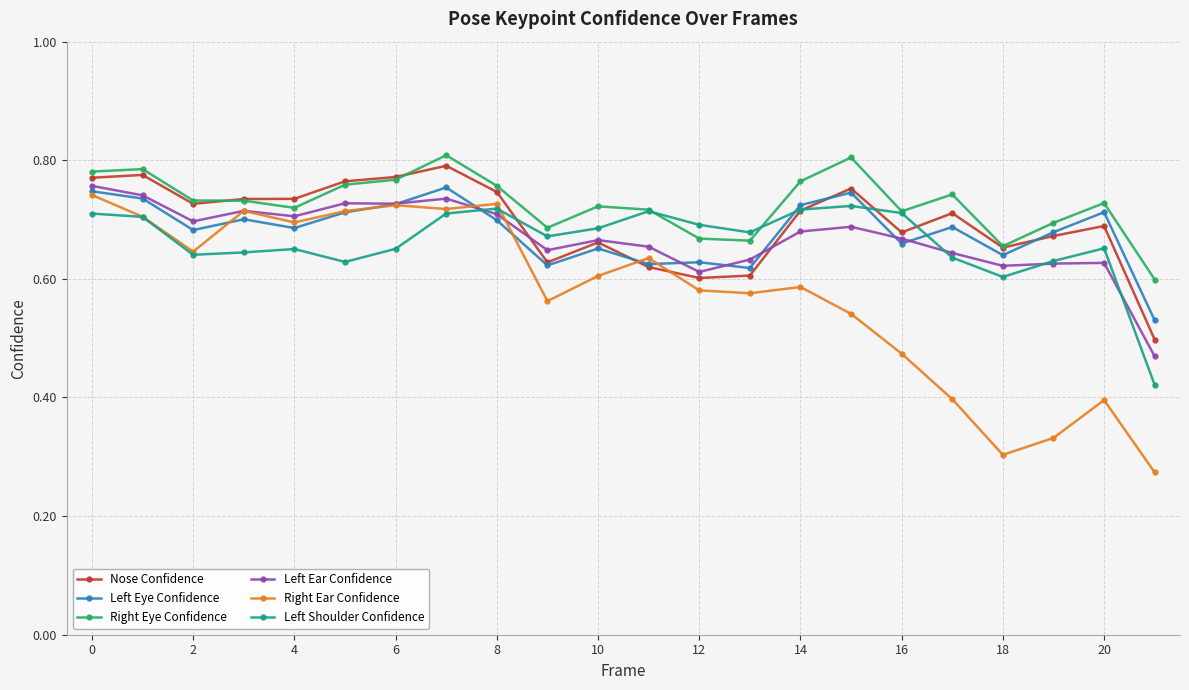

What is the difference between the second highest and second lowest values in the Left Shoulder Confidence series?

0.1